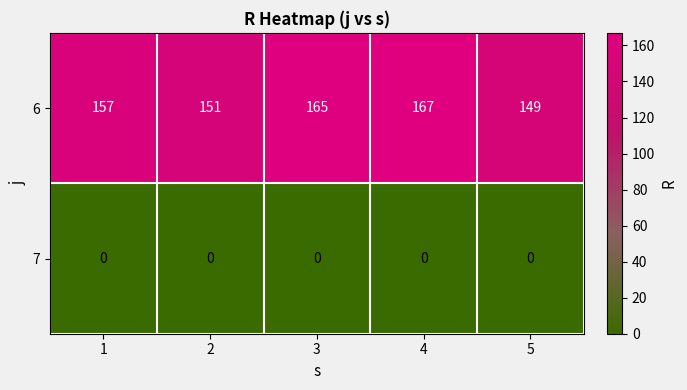

At which category is the sum across all series the highest?

4